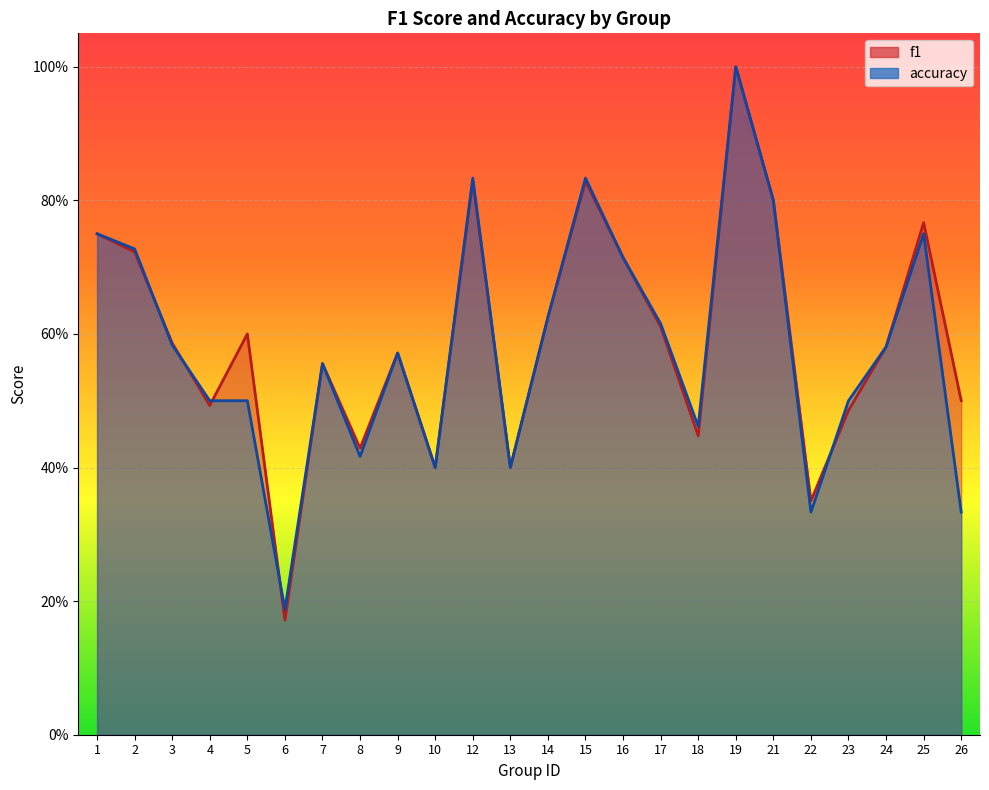

Which series changed the most between 2 and 3?

accuracy